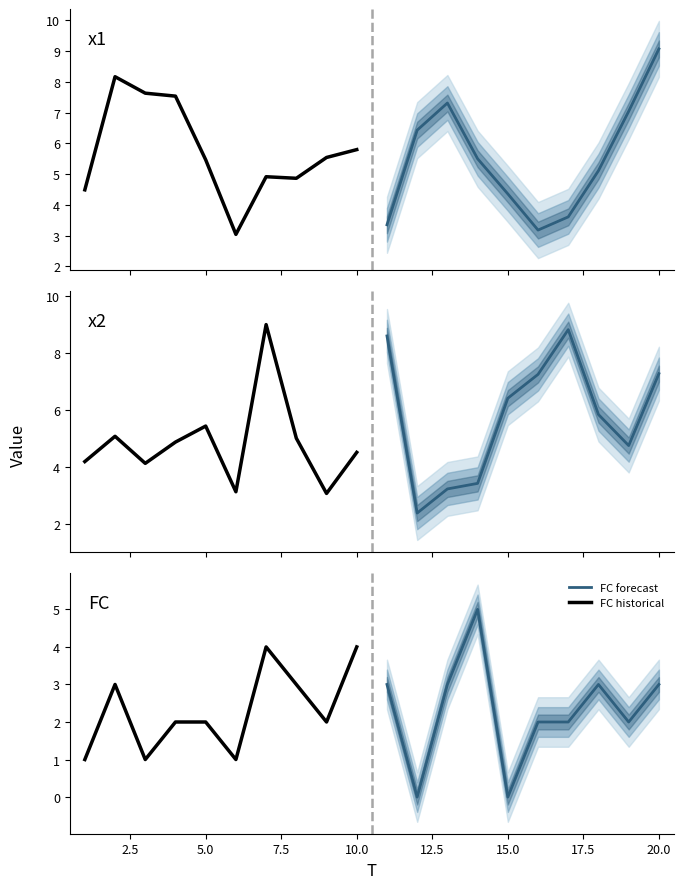

True or false: x1 historical and x2 forecast cross at least once.

True